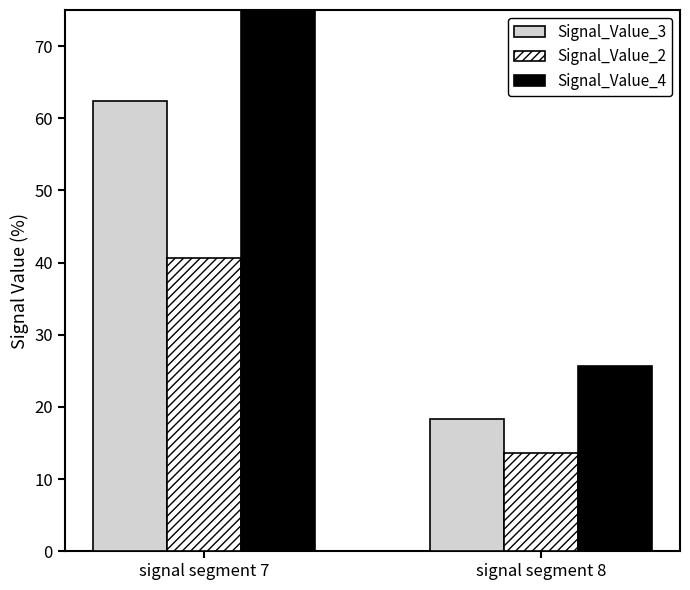

Reading left to right, extract all data points from this chart.

Signal_Value_3: signal segment 7=62.4	signal segment 8=18.3
Signal_Value_2: signal segment 7=40.6	signal segment 8=13.6
Signal_Value_4: signal segment 7=78.9	signal segment 8=25.7